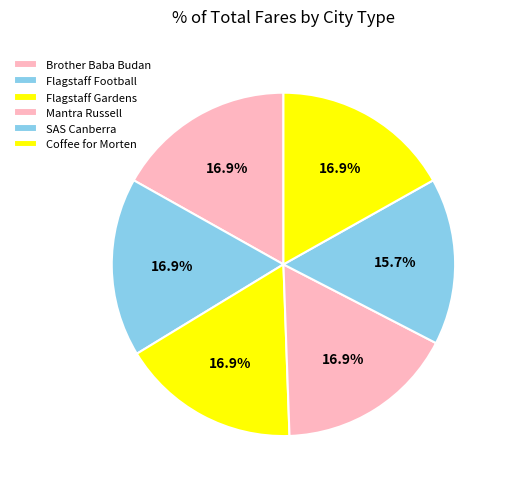

True or false: Coffee for Morten accounts for 8% of the total.

False